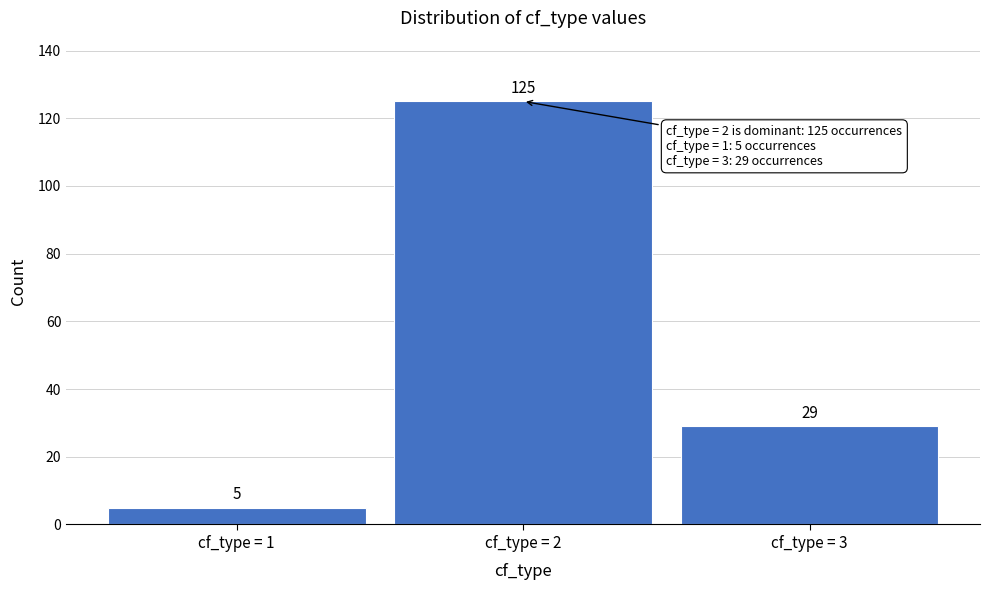

Reading left to right, transcribe all the data shown in this chart.

5	125	29